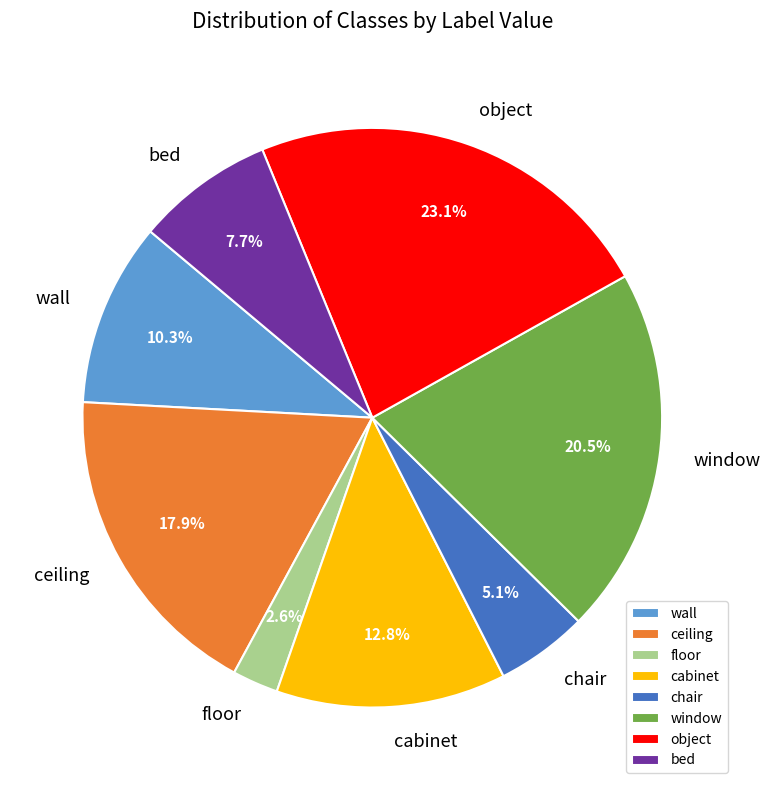

Is the sum of object and cabinet greater than half?

No